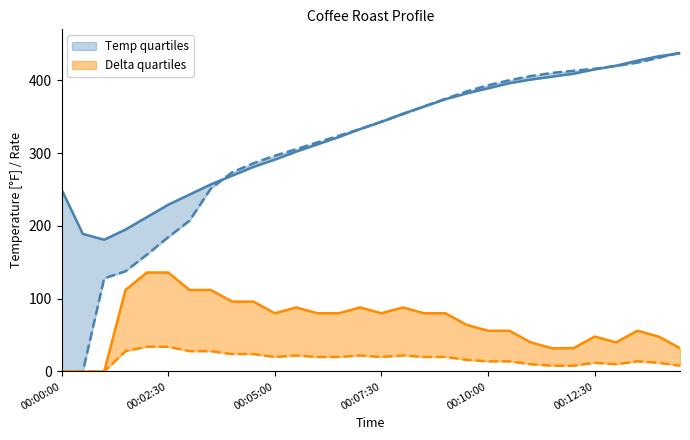

Reading left to right, list all the values displayed in this chart.

Temp: 250.0	189.0	181.0	195.0	212.0	229.0	243.0	257.0	269.0	281.0	291.0	302.0	312.0	322.0	333.0	343.0	354.0	364.0	374.0	382.0	389.0	396.0	401.0	405.0	409.0	415.0	420.0	427.0	433.0	437.0
Delta: 0.0	0.0	0.0	112.0	136.0	136.0	112.0	112.0	96.0	96.0	80.0	88.0	80.0	80.0	88.0	80.0	88.0	80.0	80.0	64.0	56.0	56.0	40.0	32.0	32.0	48.0	40.0	56.0	48.0	32.0
Predict: 0.0	0.0	128.0	137.7	160.5	184.4	207.1	251.3	273.6	286.1	296.4	305.3	314.7	323.7	333.1	343.1	353.5	364.1	374.6	384.7	393.1	400.1	405.8	410.1	413.1	415.8	419.8	424.3	430.9	438.1